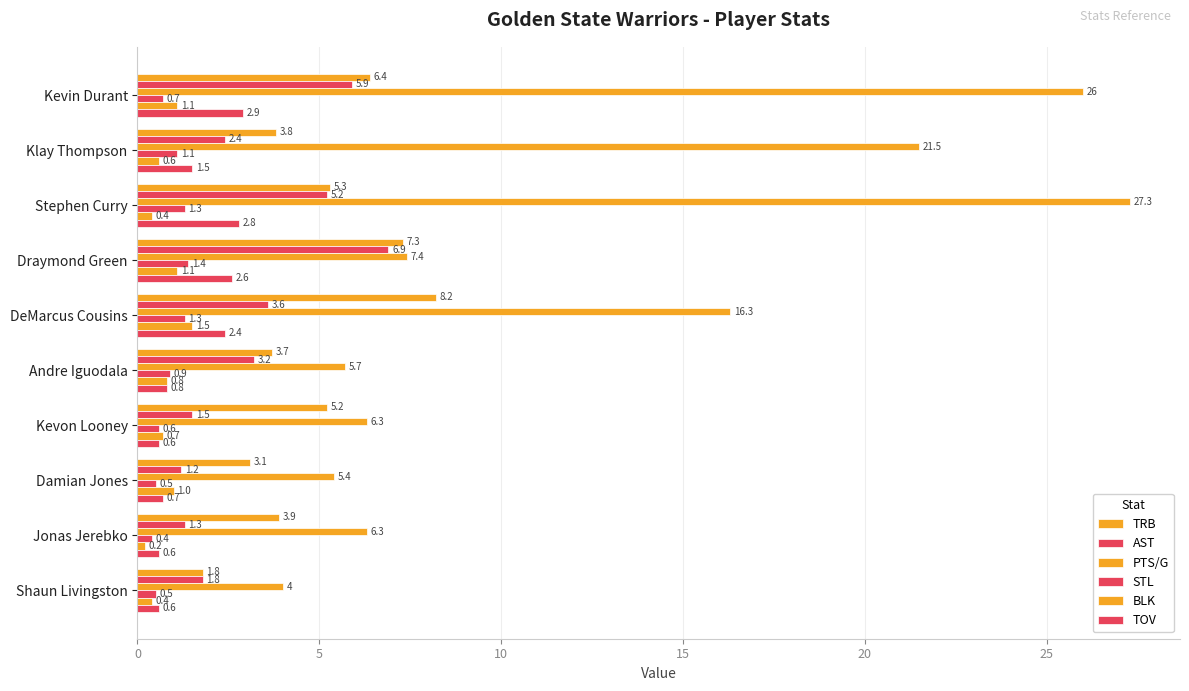

How many values in the TOV series are below 1?

5